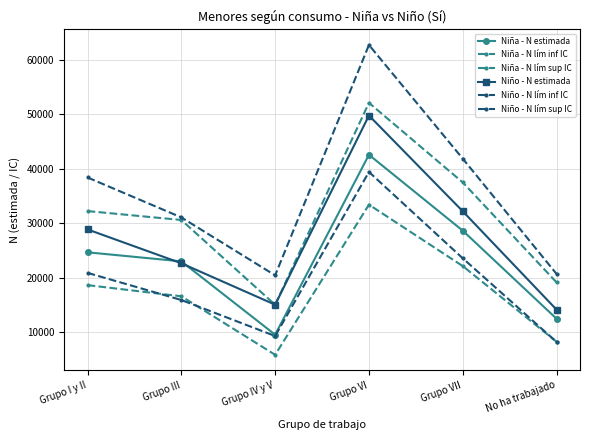

At which label does Niño - N lím sup IC first exceed 38371?

Grupo VI